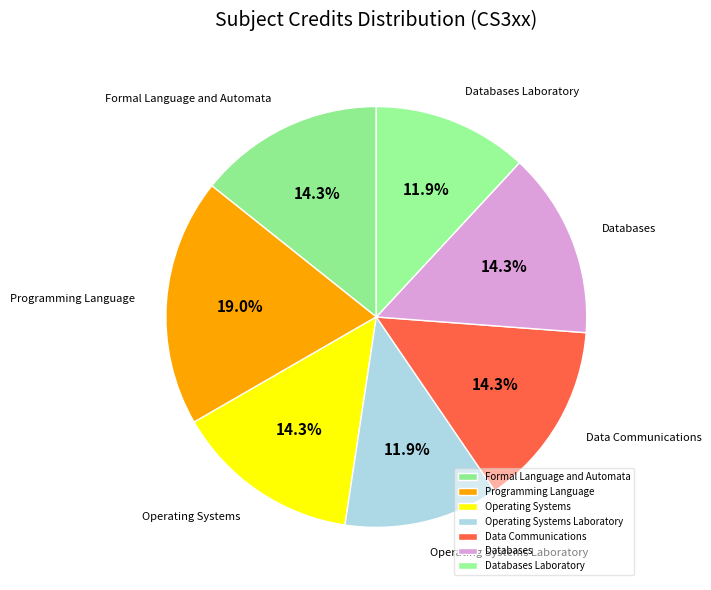

True or false: Programming Language accounts for 12% of the total.

False